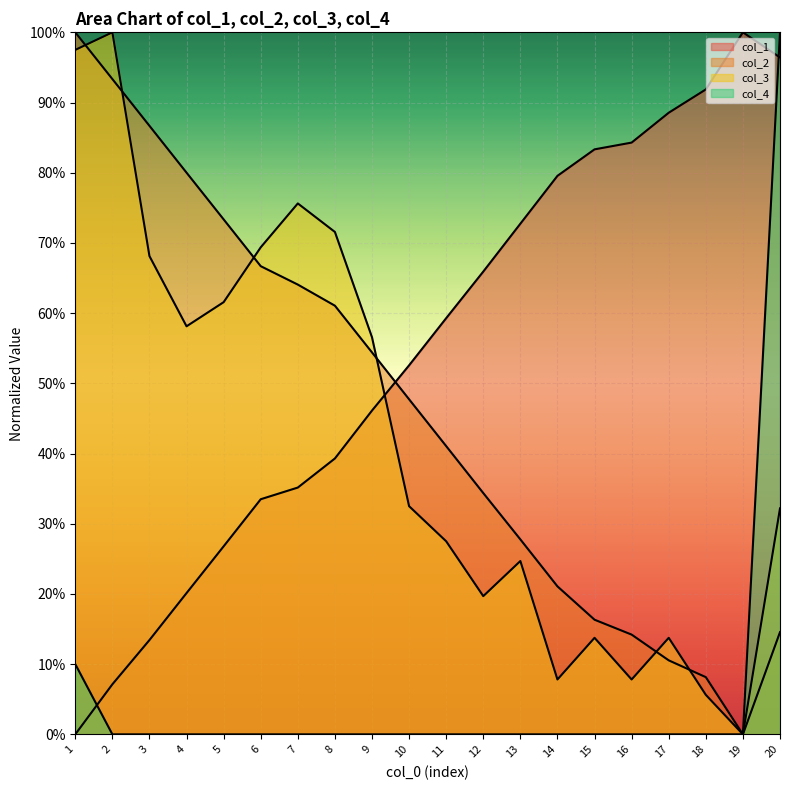

True or false: col_3 has more than 1 points higher than both neighbors.

True